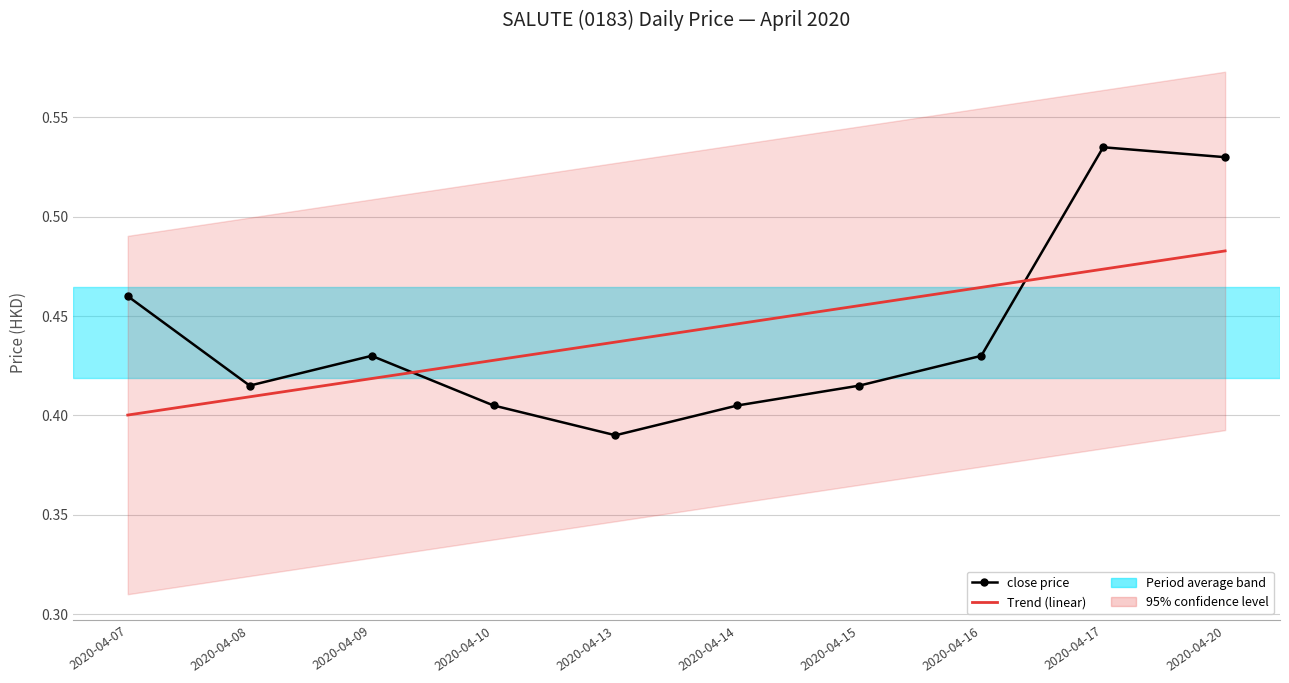

What is the sum of the close values at 2020-04-15 and 2020-04-10?

0.8